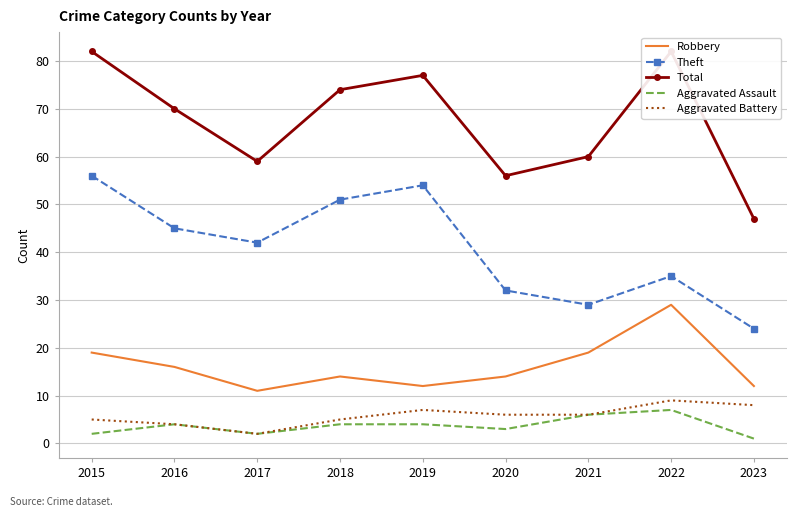

Reading left to right, list all the values displayed in this chart.

Robbery: 19	16	11	14	12	14	19	29	12
Theft: 56	45	42	51	54	32	29	35	24
Total: 82	70	59	74	77	56	60	82	47
Aggravated Assault: 2	4	2	4	4	3	6	7	1
Aggravated Battery: 5	4	2	5	7	6	6	9	8